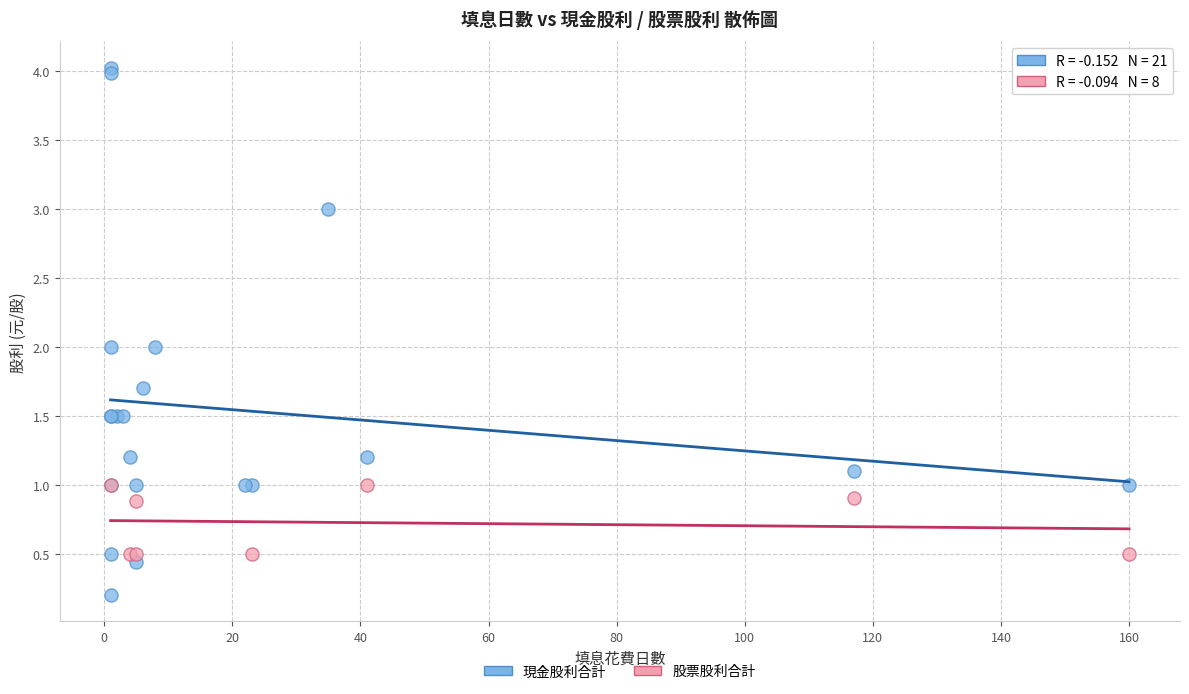

Which series reaches the maximum Y coordinate?

現金股利合計